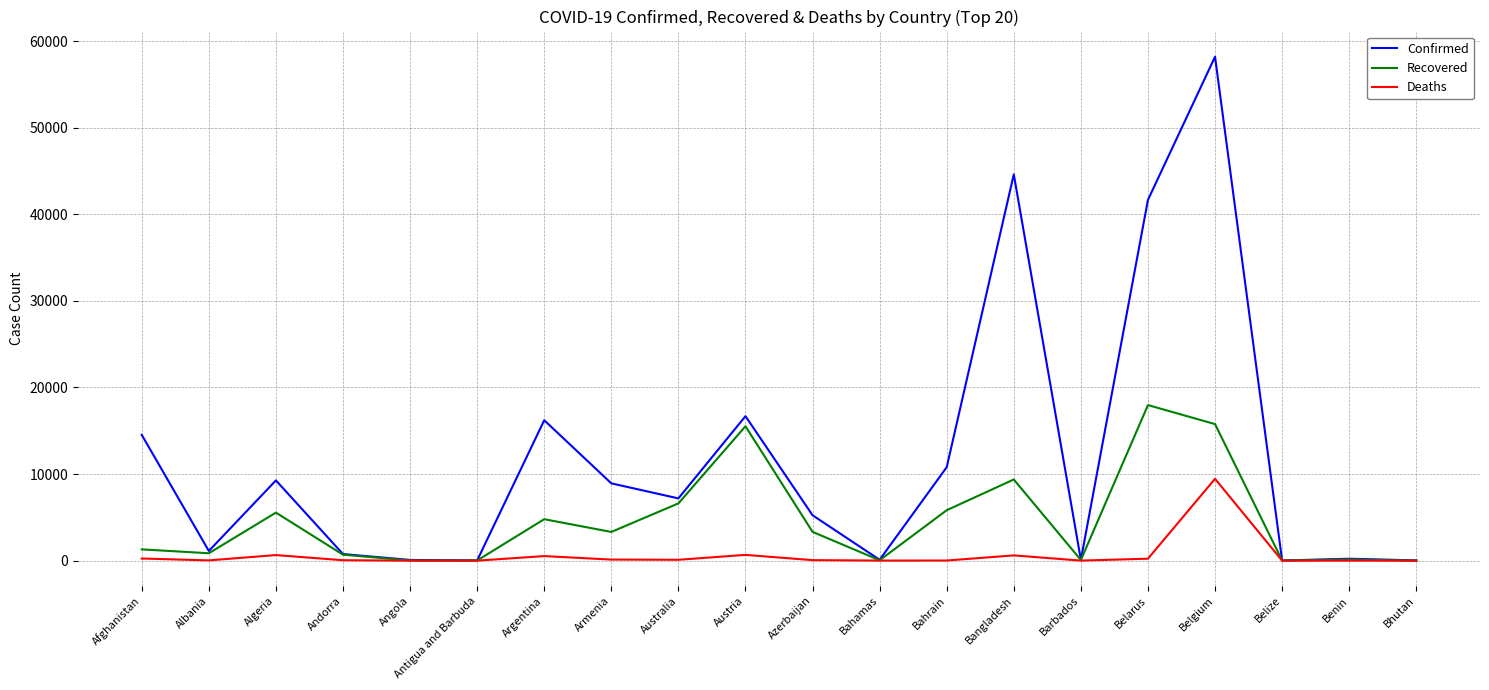

List the series in order of their peak value, lowest first.

Deaths, Recovered, Confirmed